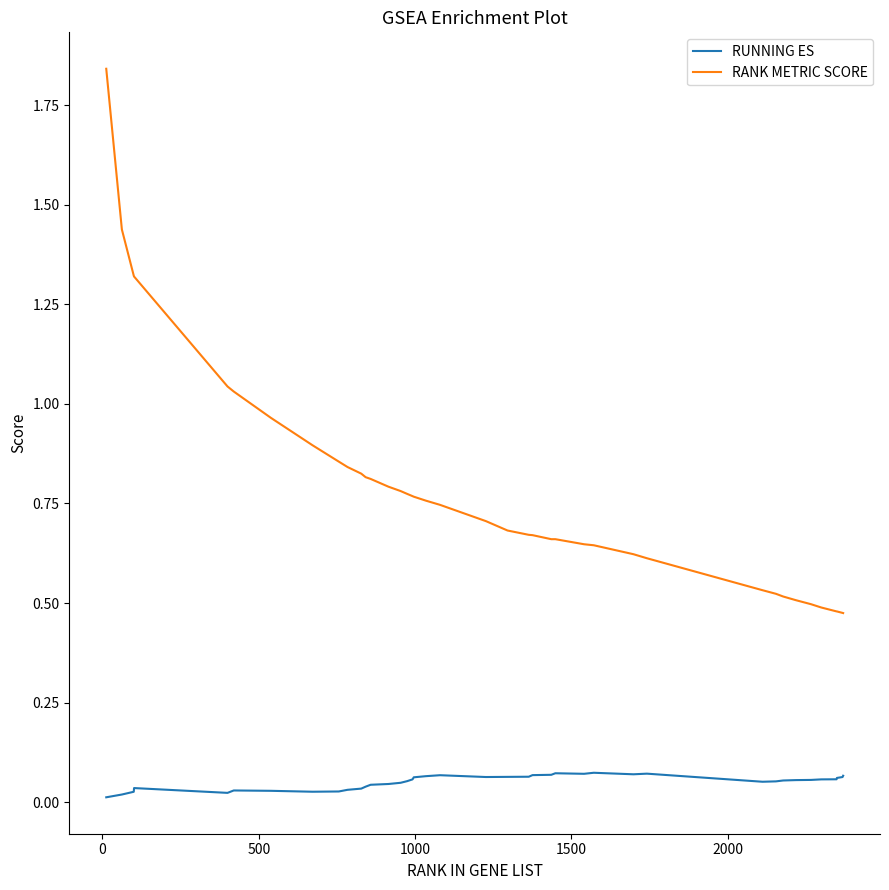

List the series in order of their peak value, highest first.

RANK METRIC SCORE, RUNNING ES